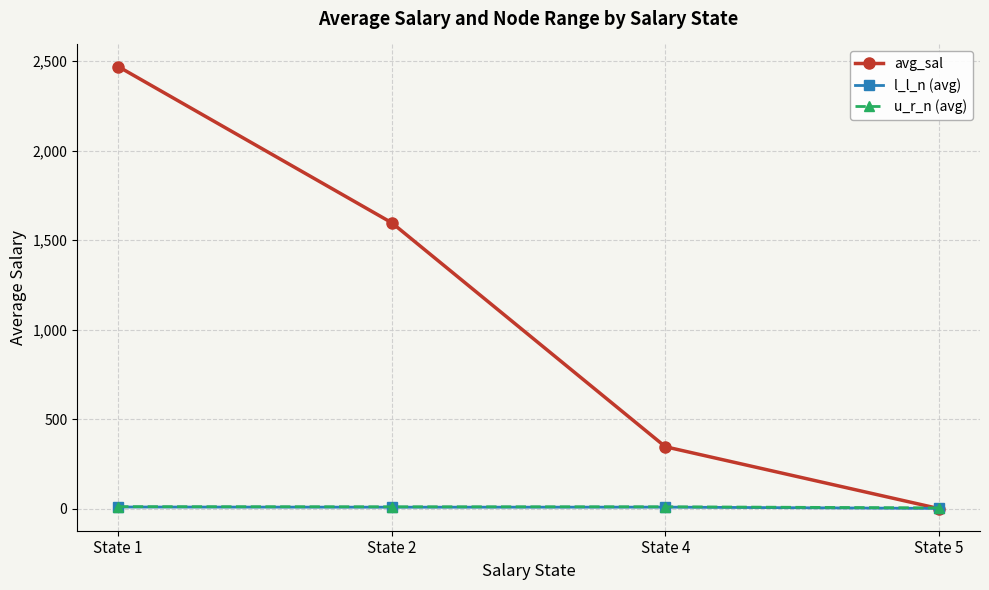

What are all the series names shown in the legend?

avg_sal, l_l_n (avg), u_r_n (avg)